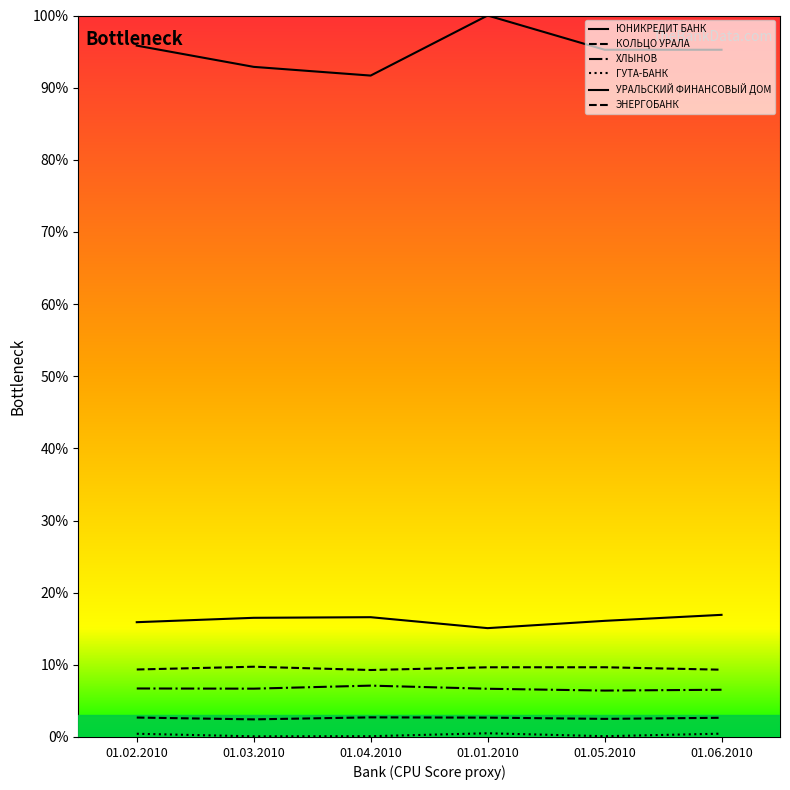

What is the value of the ЮНИКРЕДИТ БАНК point at the 2nd from the left?

92.9